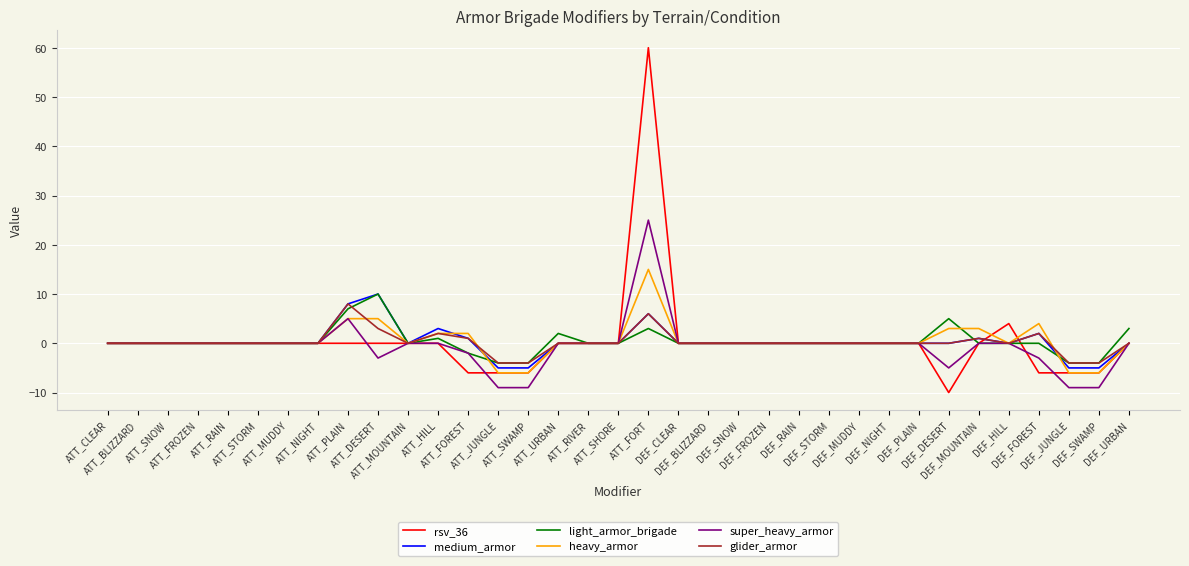

Which category has the highest value in the heavy_armor series?

ATT_FORT